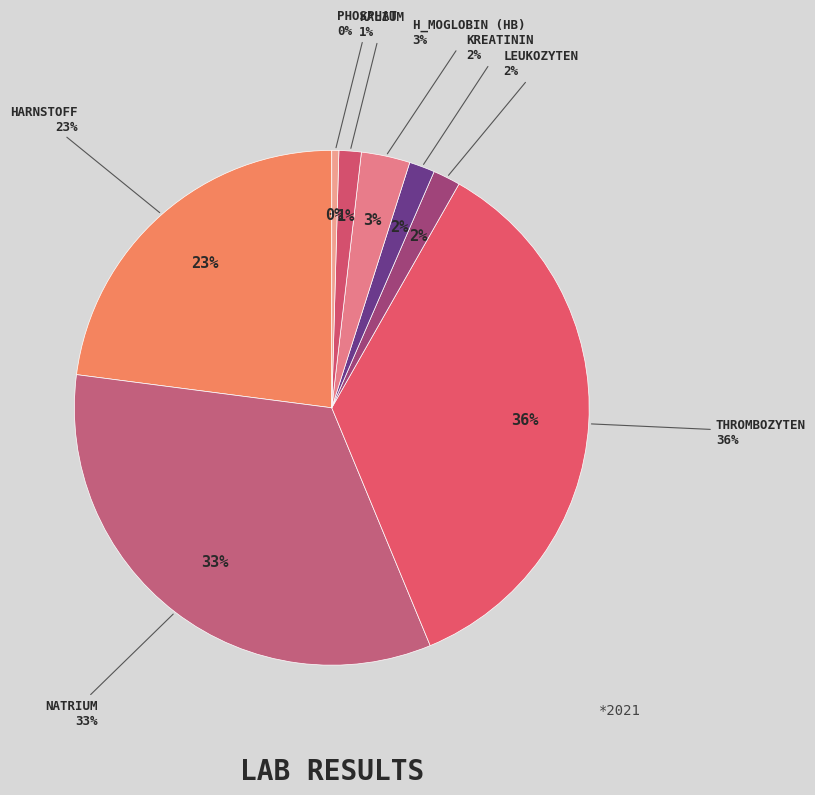

Do Harnstoff and Leukozyten together represent more than half of the pie?

No